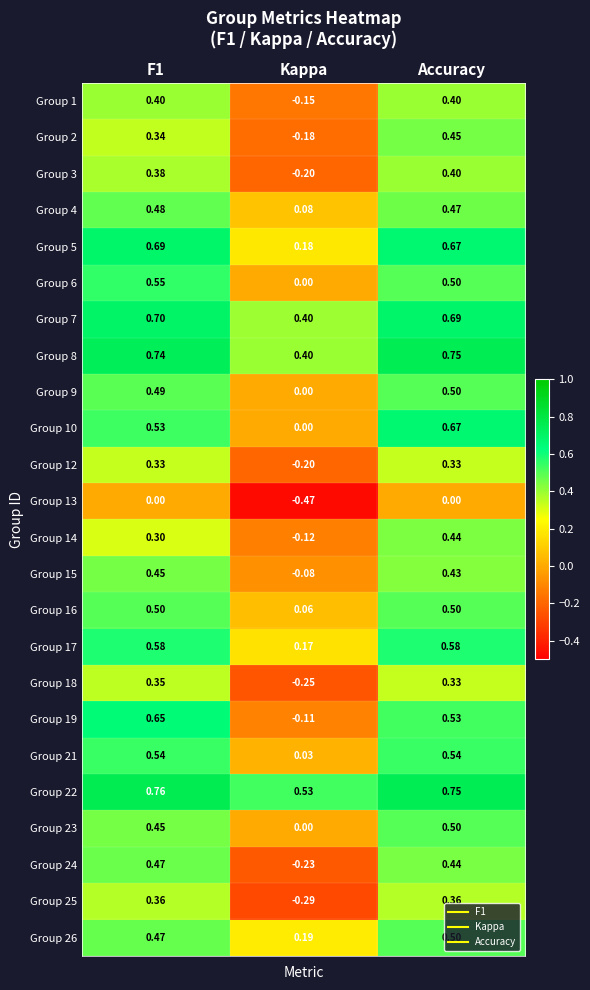

At which label is Group 19 closest to 0?

Kappa